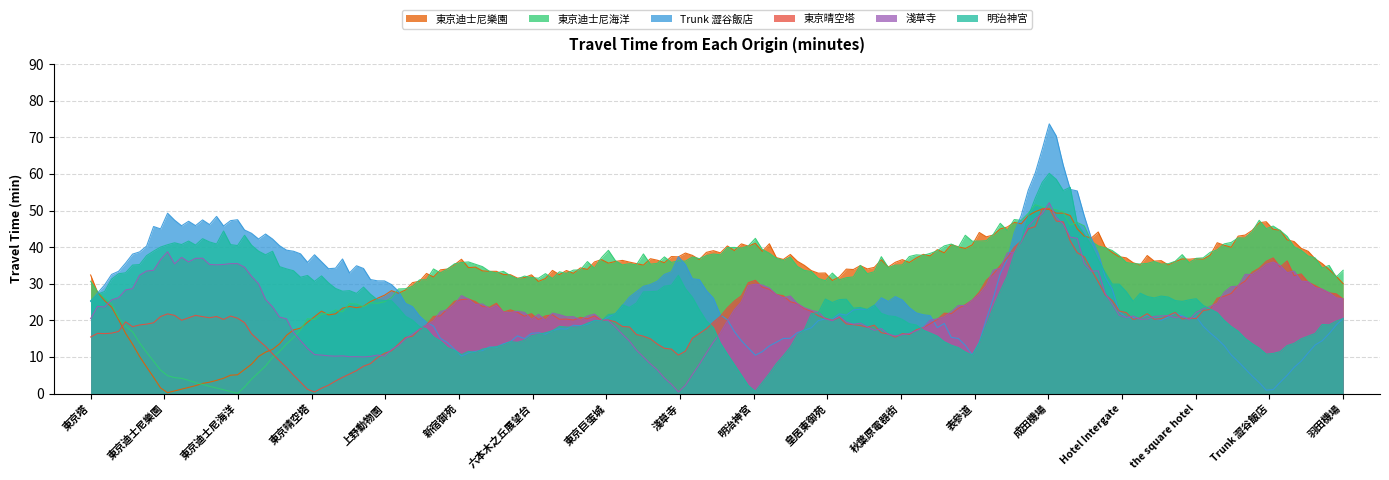

The 明治神宮 series shows 25 at Hotel Intergate. True or false?

True